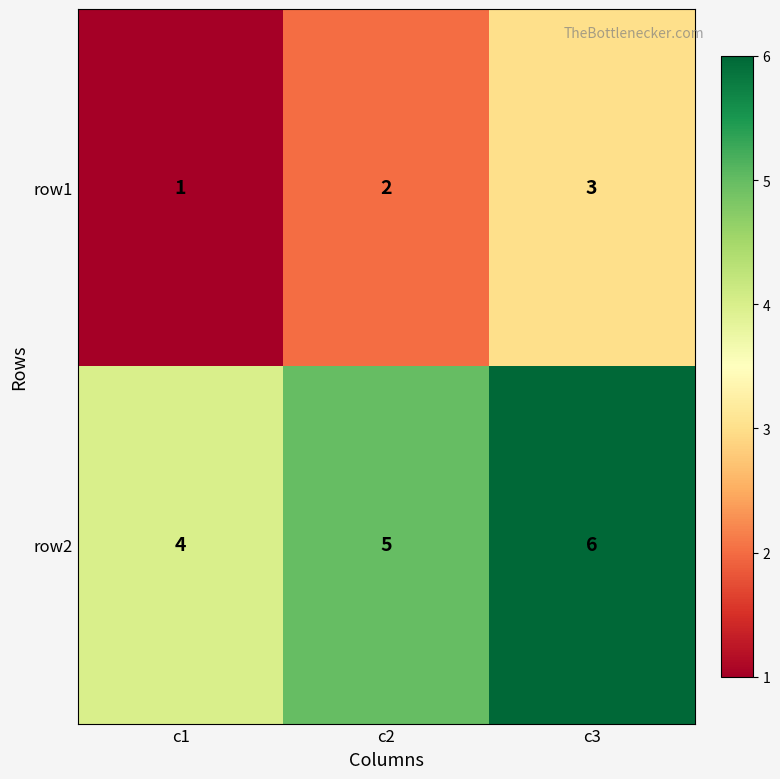

Count the number of categories in the chart.

3